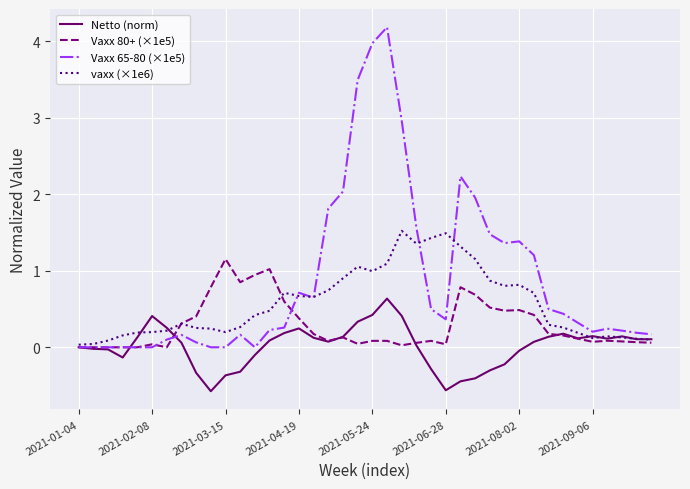

Which series has the largest range (max minus min)?

Vaxx 65-80 (×1e5)